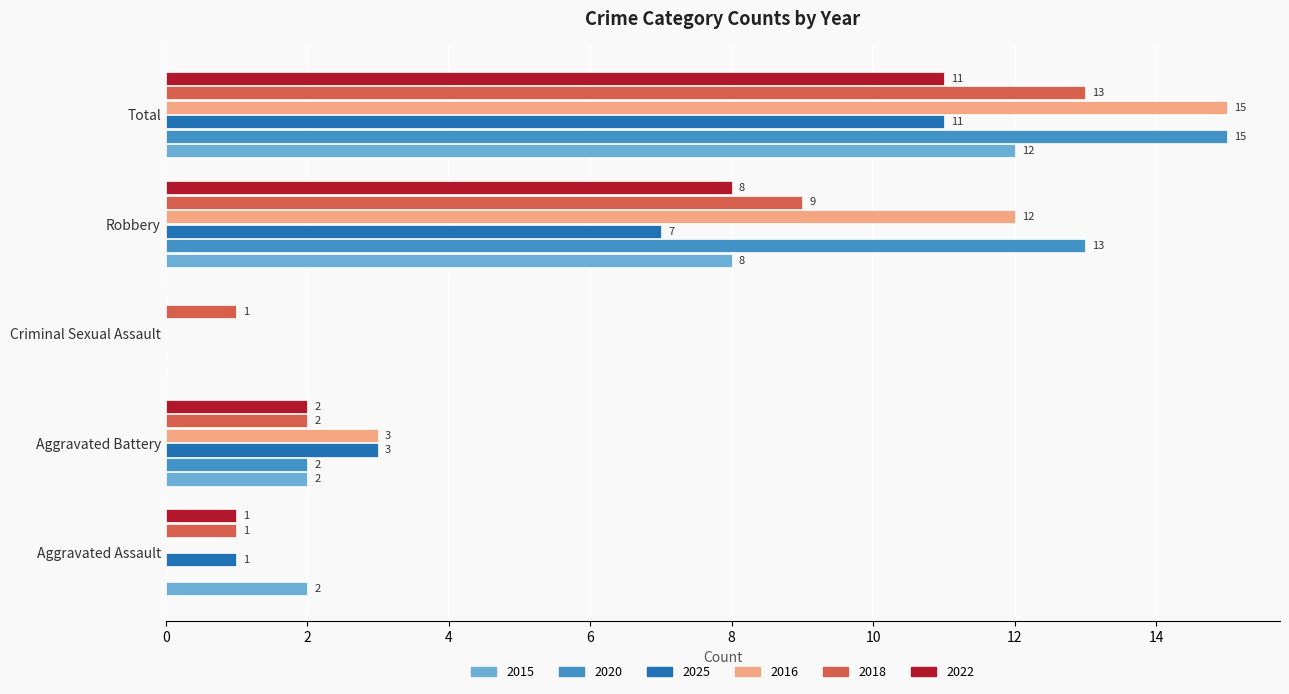

What is the sum of the 2015 values at Total and Aggravated Assault?

14